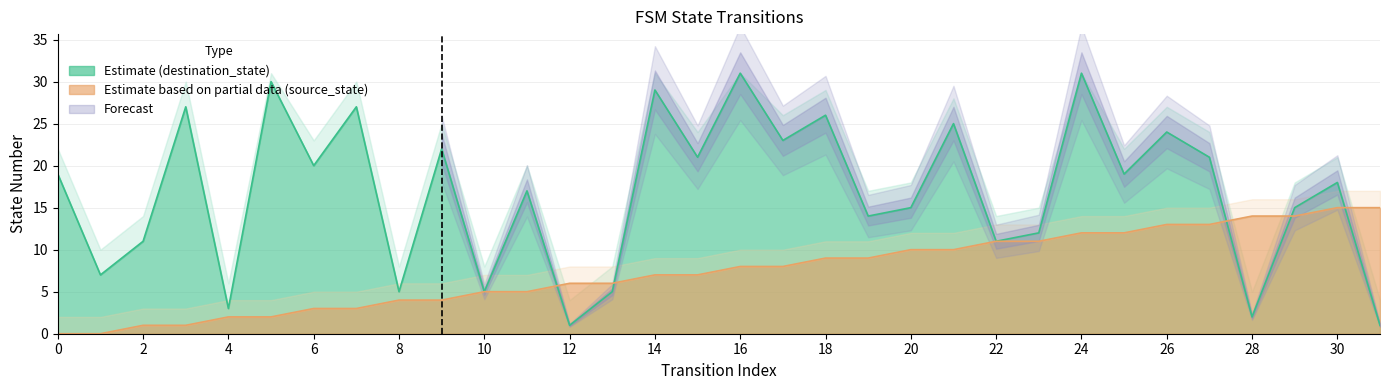

How many lines are shown in the chart?

2